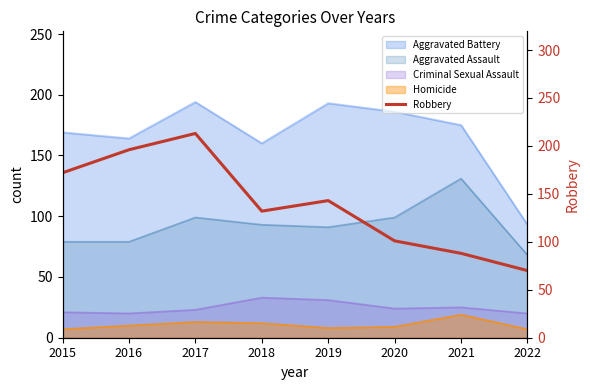

At which label is the value closest to 141?

2019